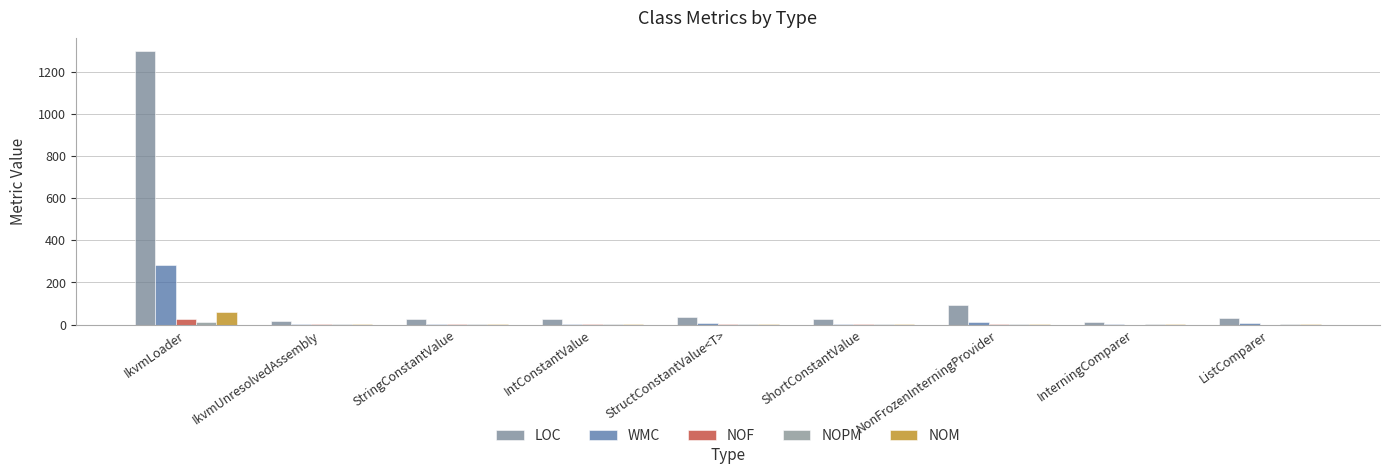

Which series changed the most between IkvmLoader and ListComparer?

LOC